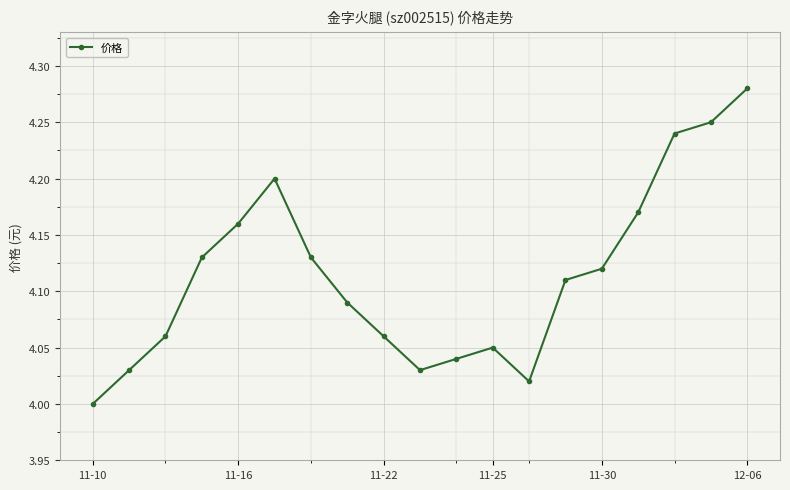

How many interior local valleys (lower than both neighbors) does the data have?

2